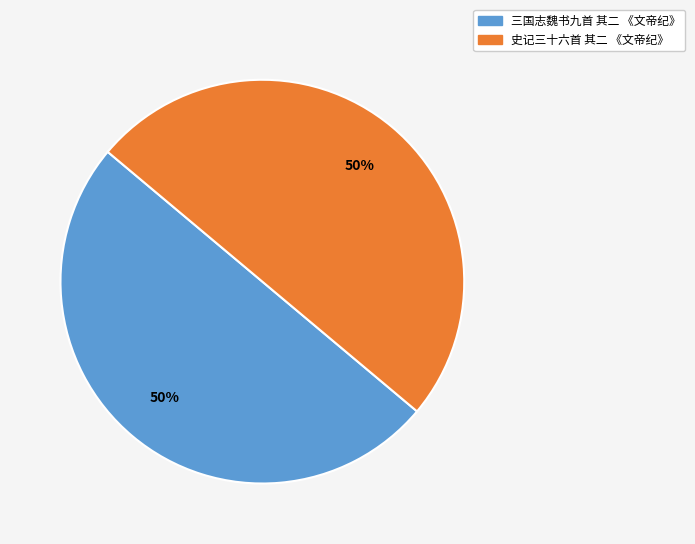

Is the sum of 三国志魏书九首 其二 《文帝纪》 and 史记三十六首 其二 《文帝纪》 greater than half?

Yes